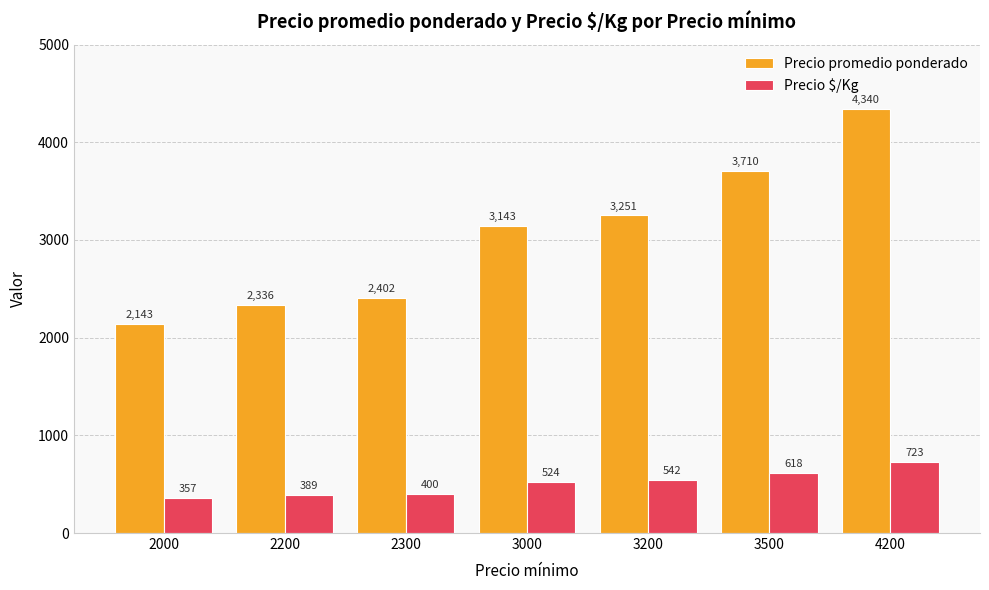

Reading right to left, transcribe all the data shown in this chart.

Precio promedio ponderado: 4200=4340	3500=3710	3200=3251	3000=3143	2300=2402	2200=2336	2000=2143
Precio $/Kg: 4200=723	3500=618	3200=542	3000=524	2300=400	2200=389	2000=357